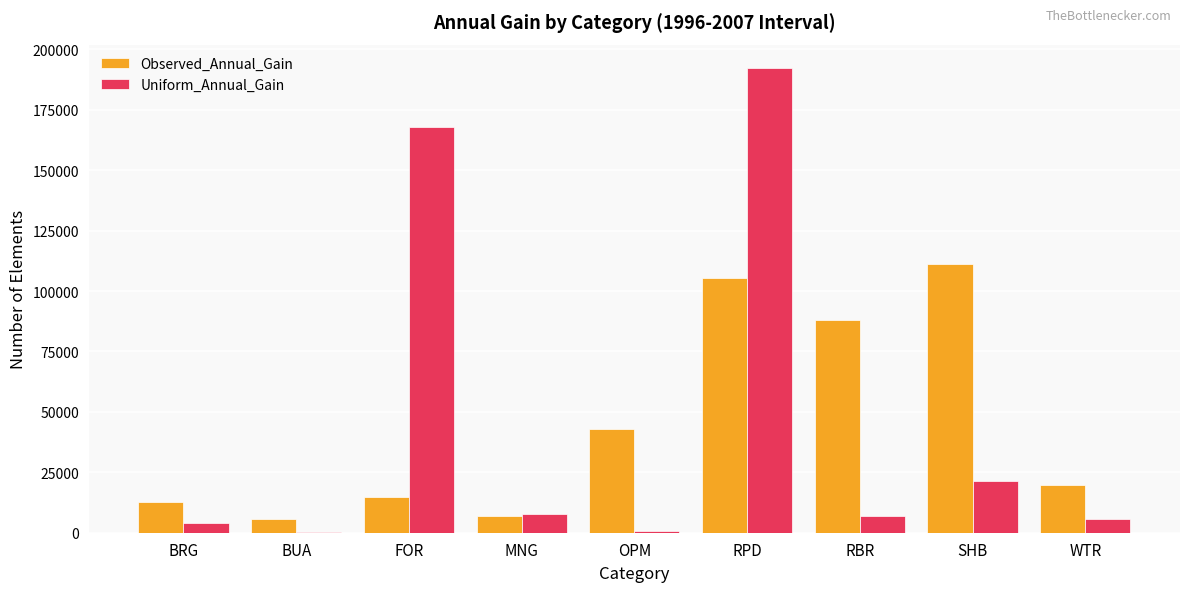

The Observed_Annual_Gain series shows 15094.1 at OPM. True or false?

False